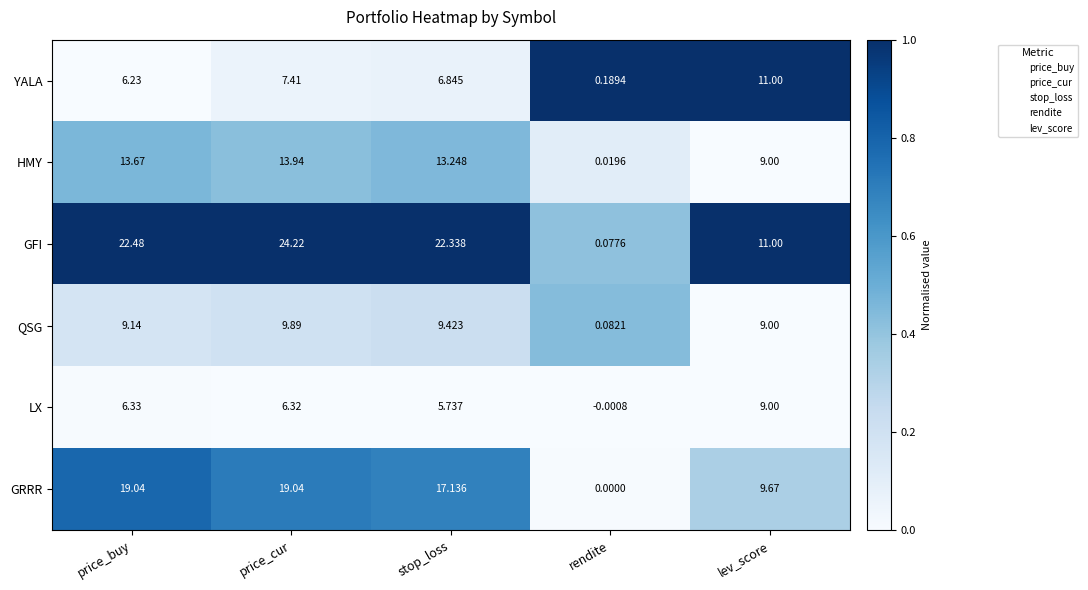

At which label does GRRR reach its minimum?

rendite